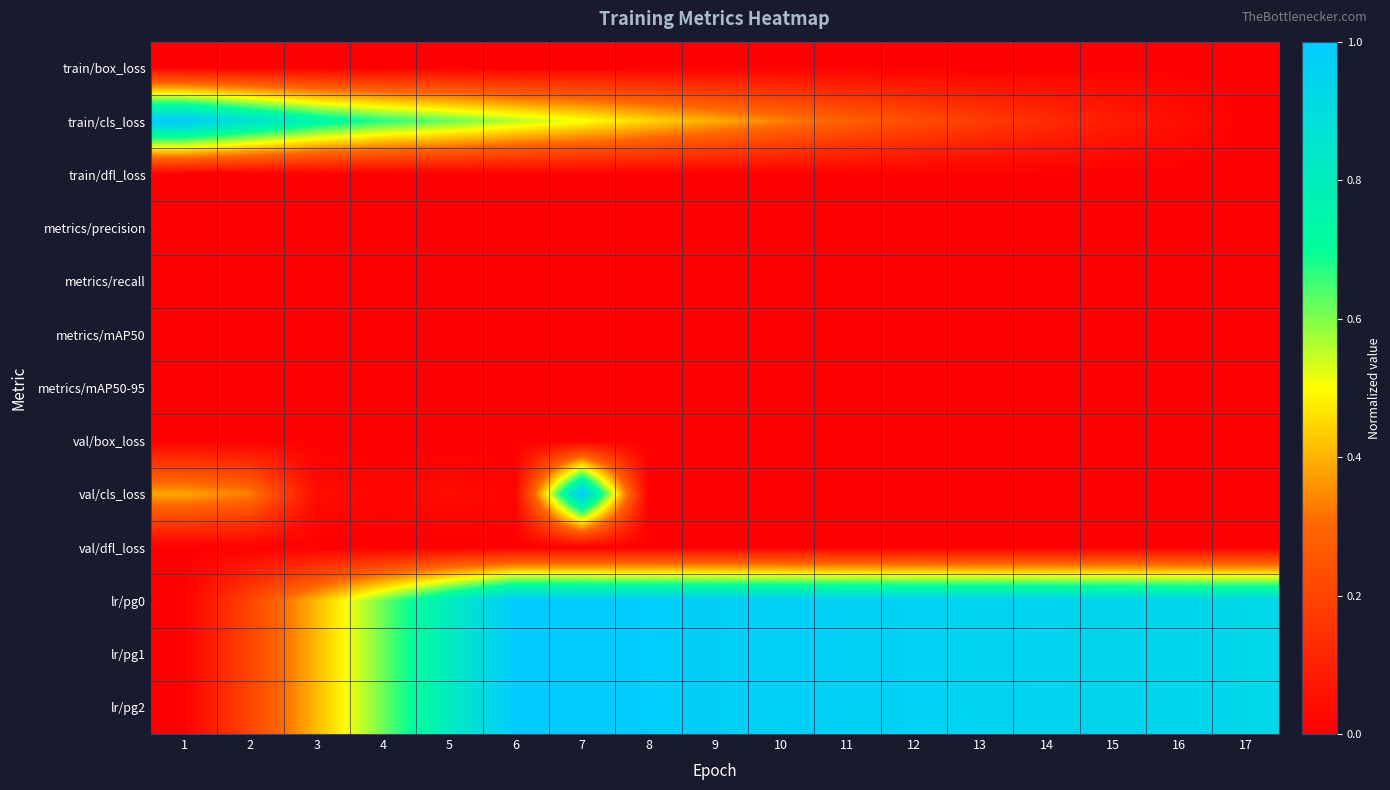

List the series in order of their peak value, highest first.

train/cls_loss, val/cls_loss, lr/pg0, lr/pg1, lr/pg2, train/box_loss, train/dfl_loss, metrics/precision, metrics/recall, metrics/mAP50, metrics/mAP50-95, val/box_loss, val/dfl_loss